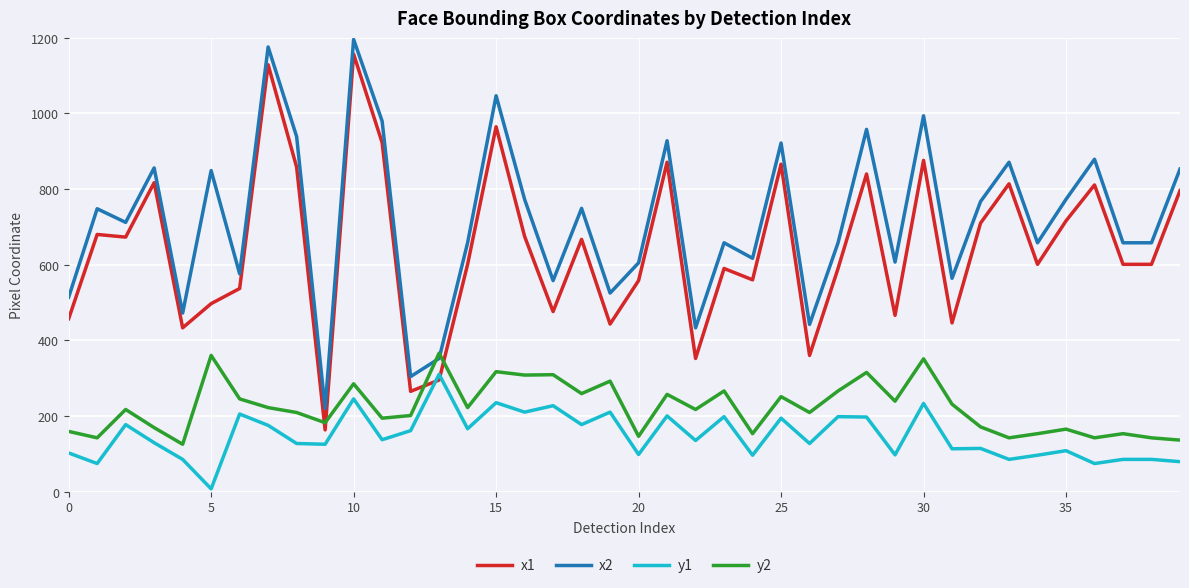

Which series has the largest total across all categories?

x2